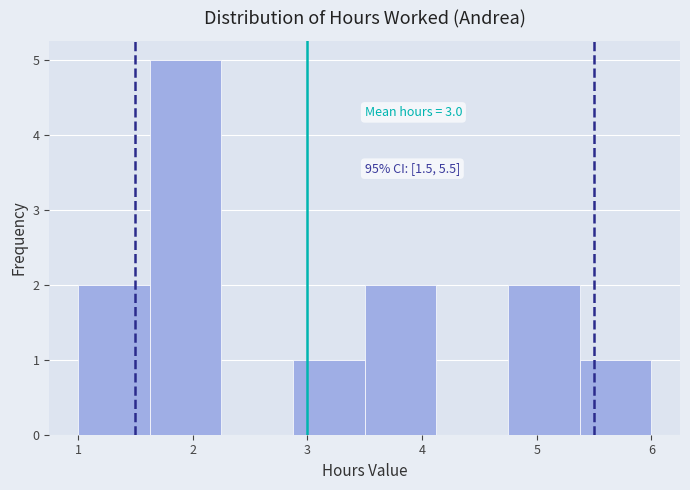

Which range on the x-axis has the tallest bar?

1.6 to 2.3